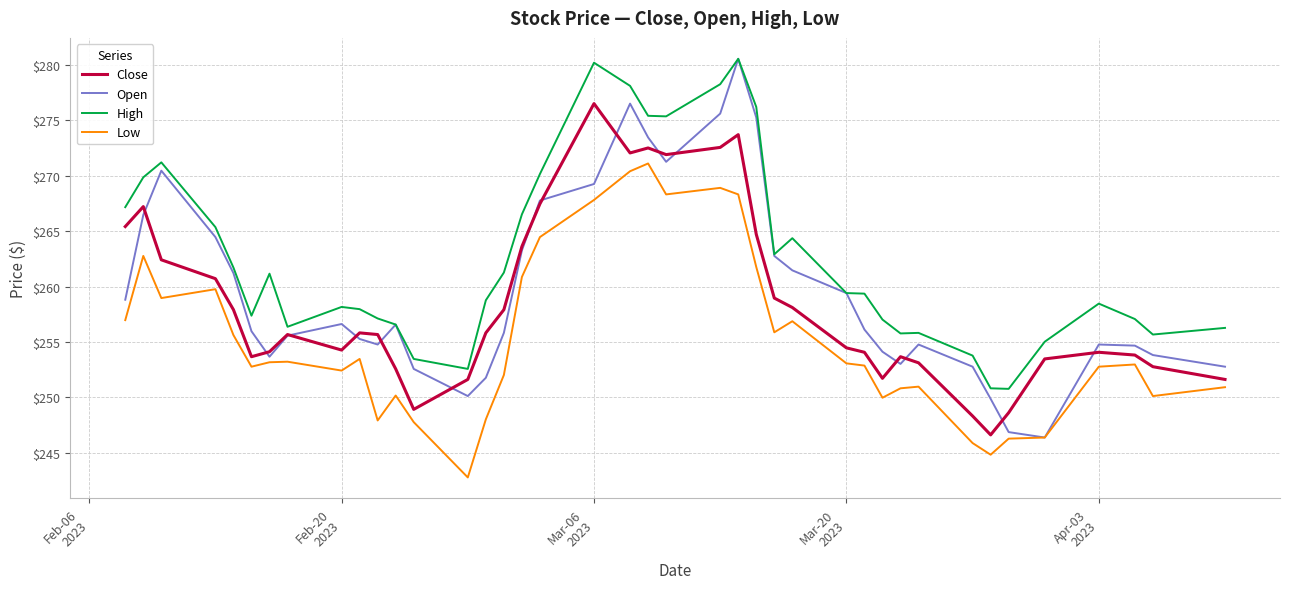

What is the average value of the High series?

262.5